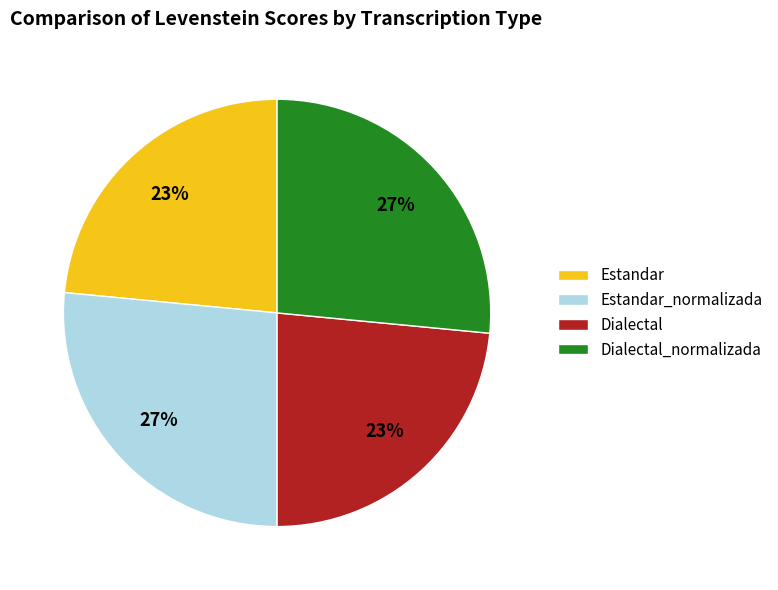

Does Estandar_normalizada represent more than half of the total?

No